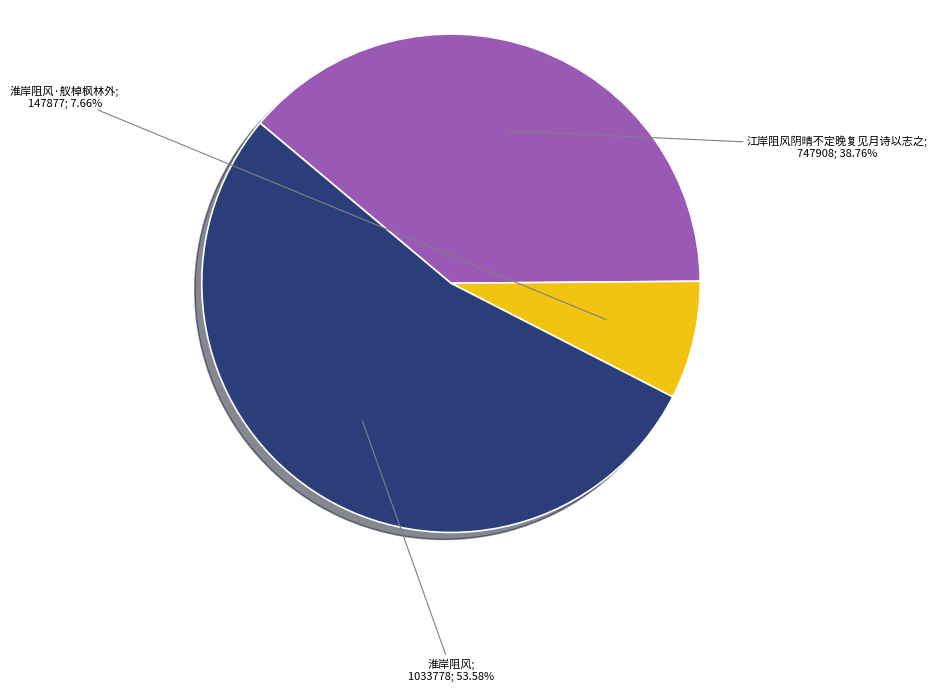

Is there any slice that represents more than half of the pie?

Yes